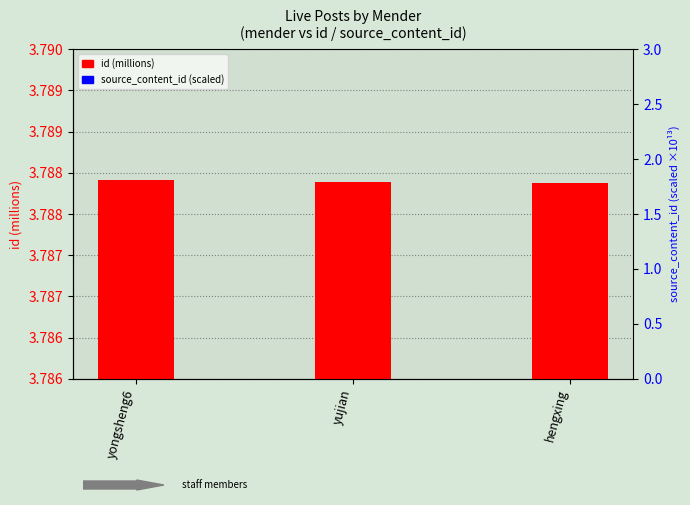

Which series changed the most between yongsheng6 and hengxing?

id (millions)